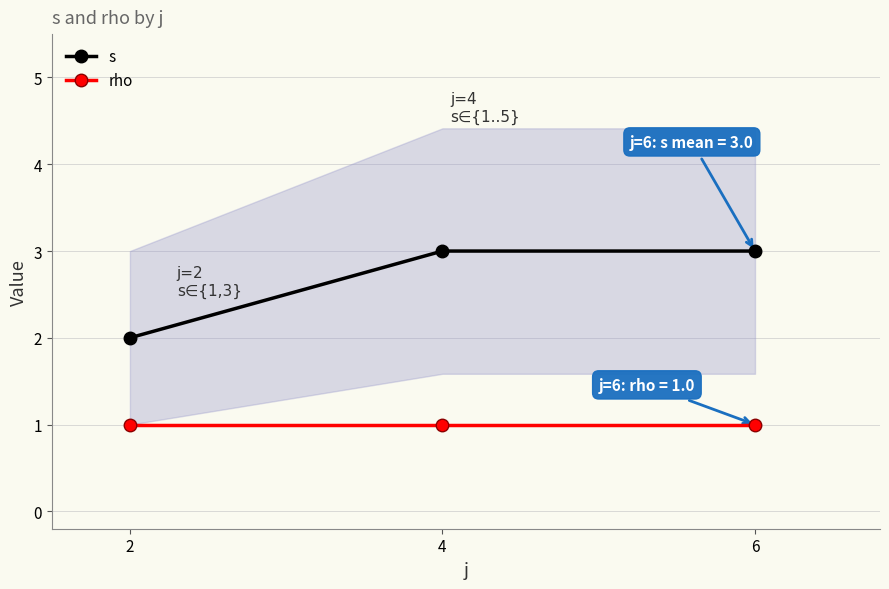

Which series changed the most between 2 and 4?

s